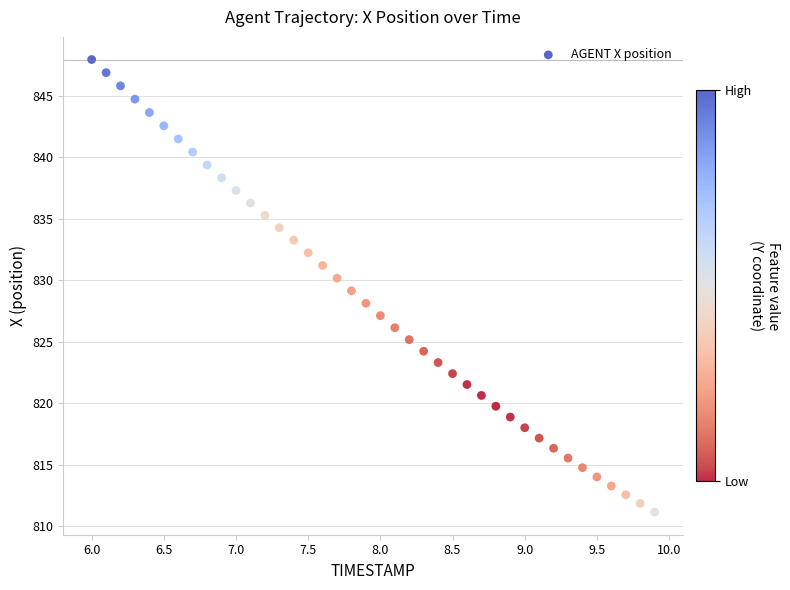

What is the range of Y values (max minus min)?

36.8